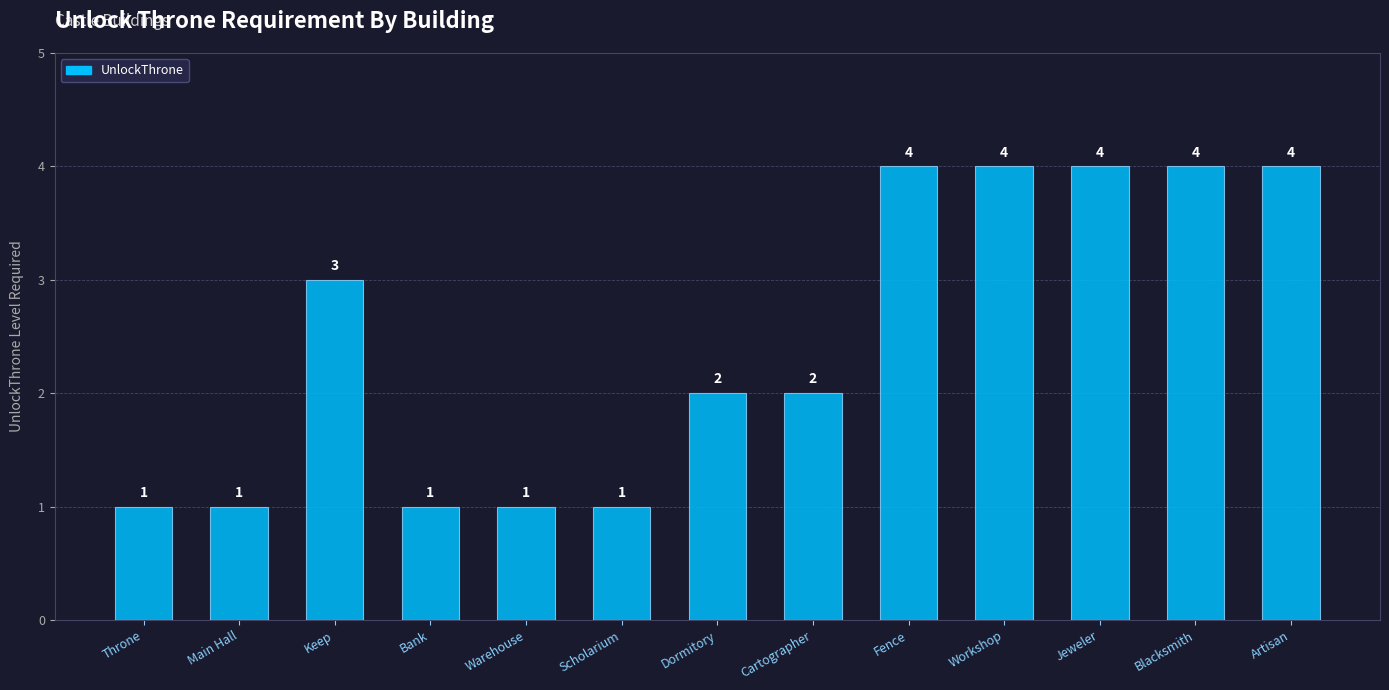

How many categories are shown in the chart?

13